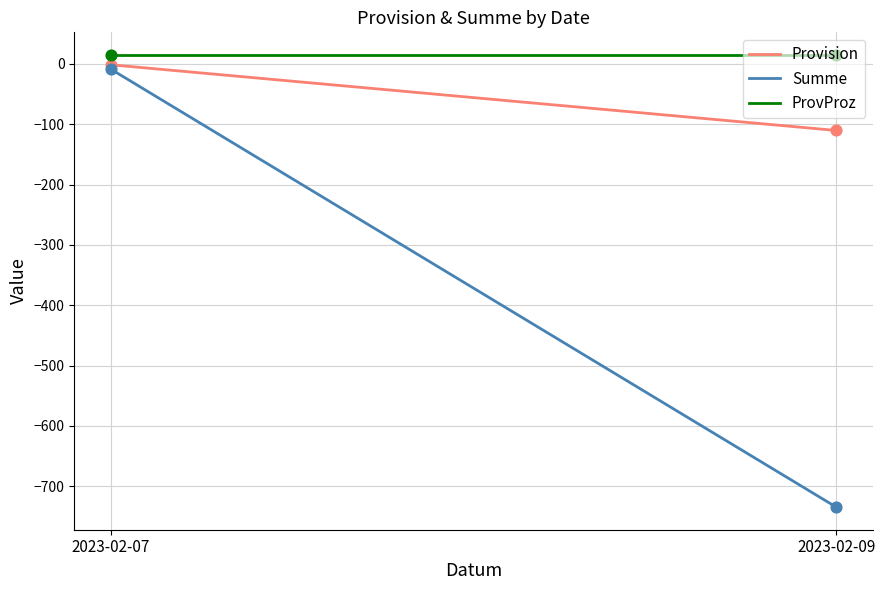

Is the value of Provision at 2023-02-09 greater than the value of ProvProz at 2023-02-09?

No